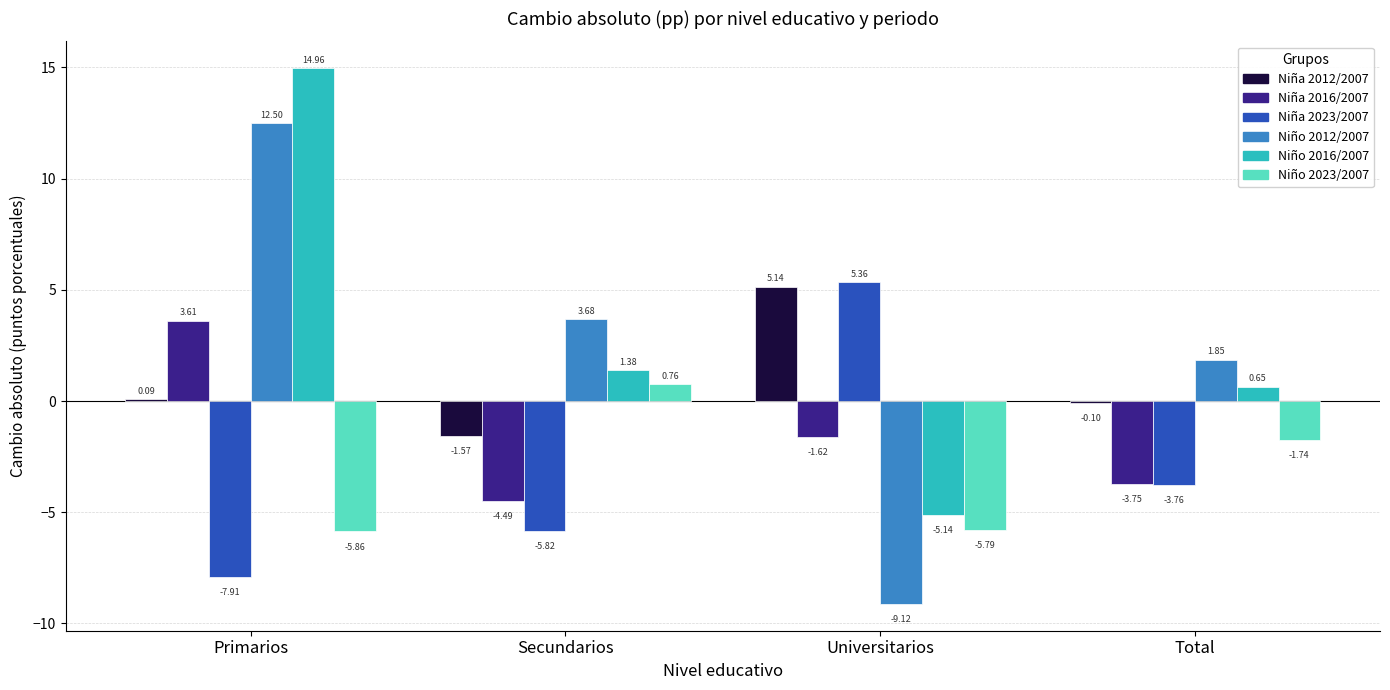

Which category has the lowest value across all series?

Universitarios